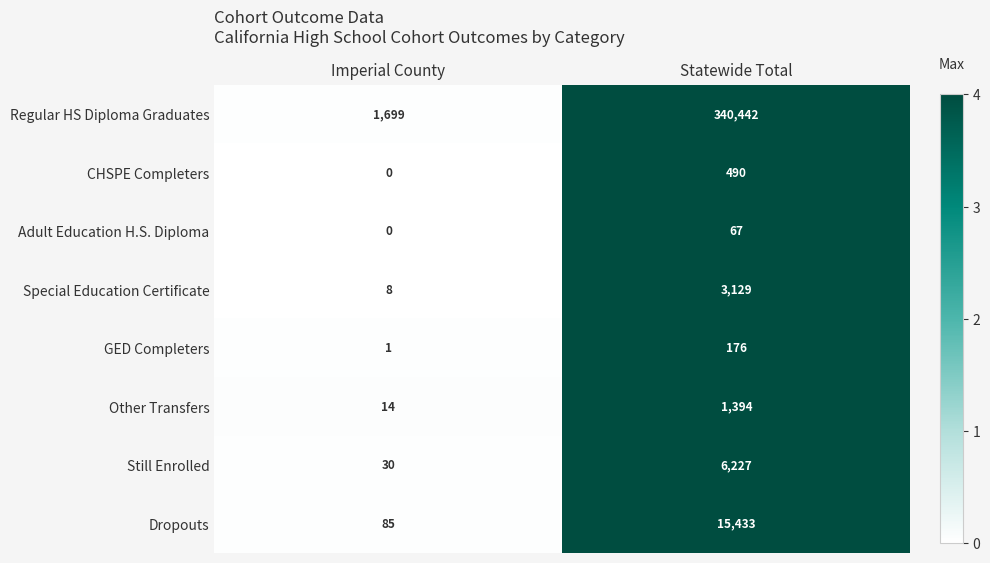

Rank the series by their maximum value, from lowest to highest.

Adult Education H.S. Diploma, GED Completers, CHSPE Completers, Other Transfers, Special Education Certificate, Still Enrolled, Dropouts, Regular HS Diploma Graduates